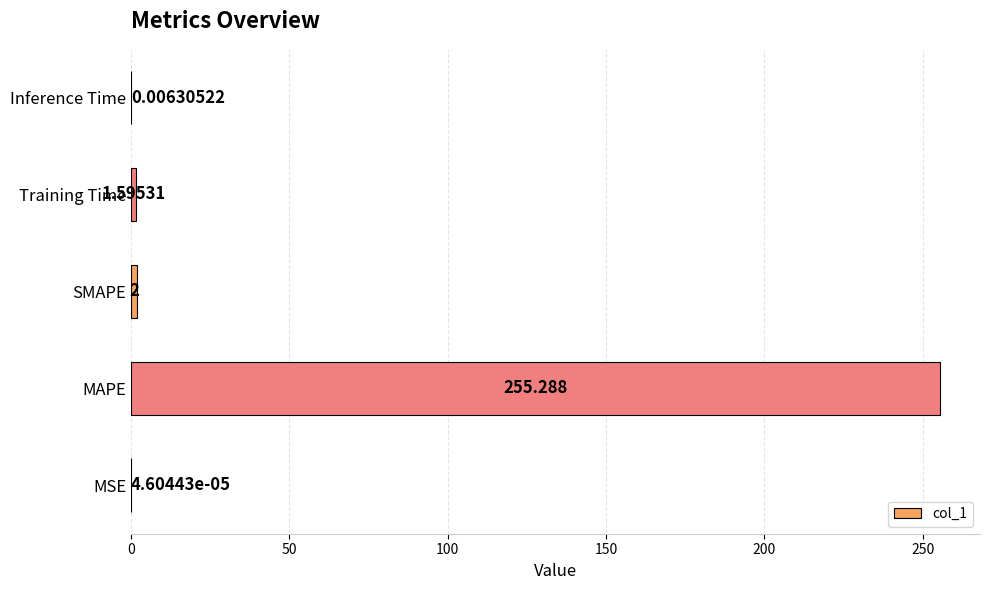

Between Inference Time and MSE, which is larger?

Inference Time